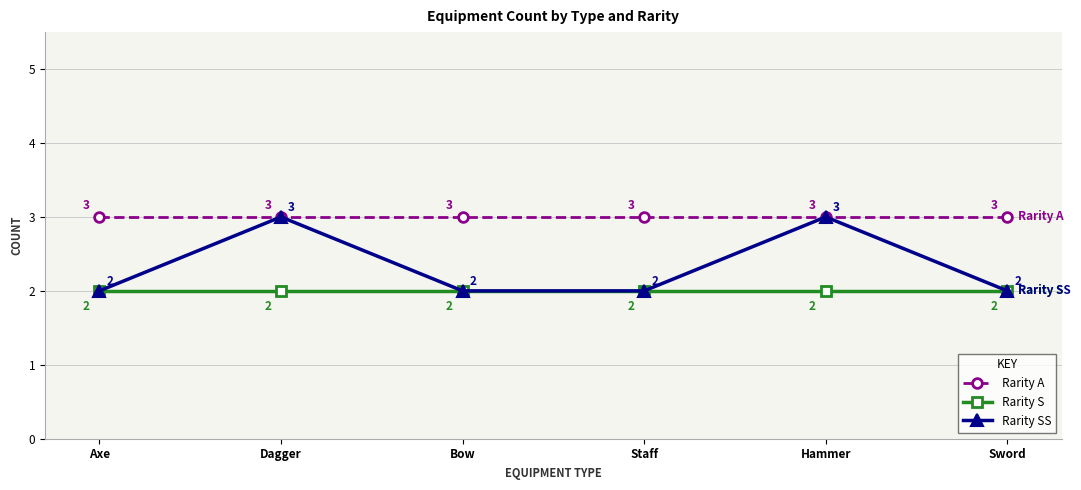

True or false: Rarity S and Rarity A intersect in this chart.

False